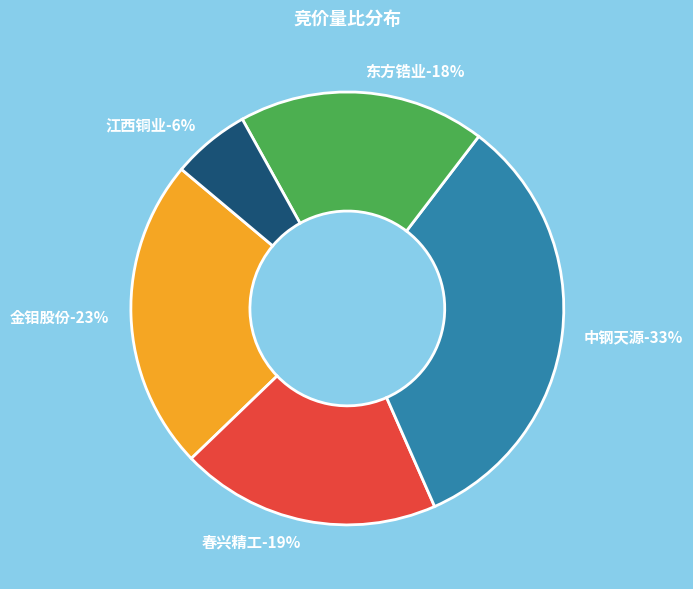

True or false: 中钢天源 accounts for 33% of the total.

True